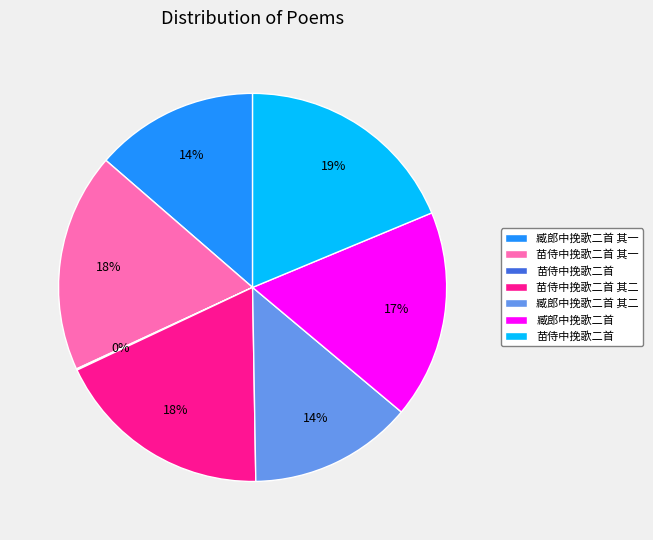

Is there a majority slice in this chart?

No